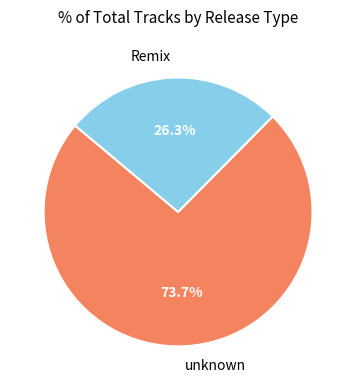

Rank the categories by value from lowest to highest.

Remix, unknown